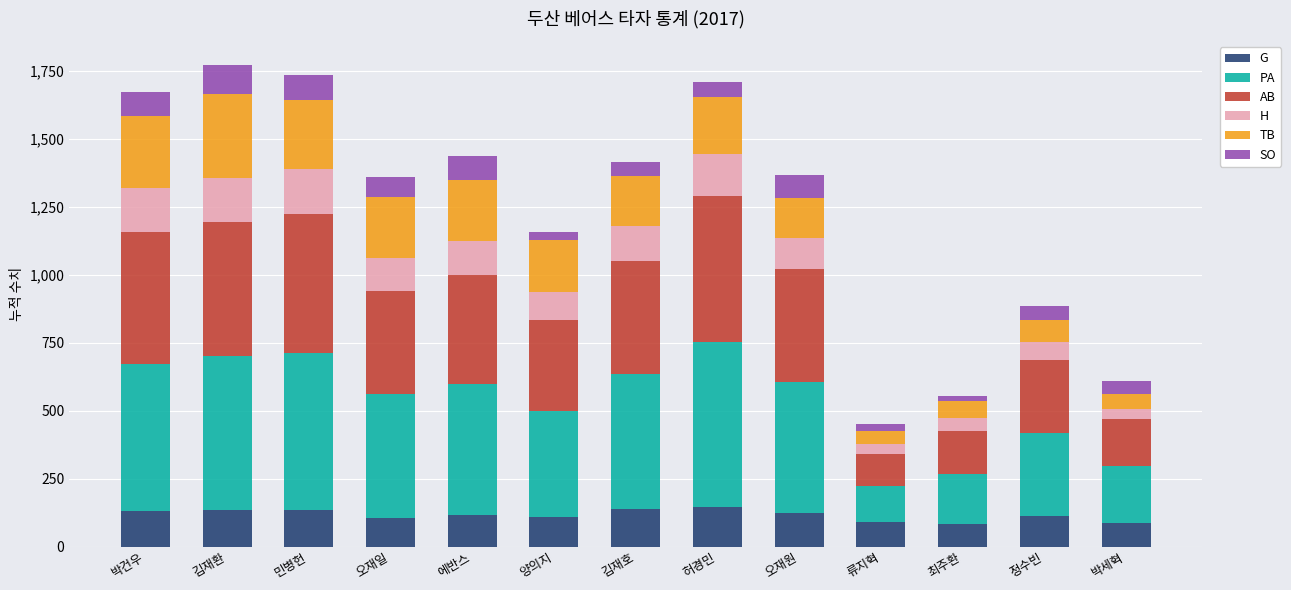

What is the total value across all series at 김재환?

1770